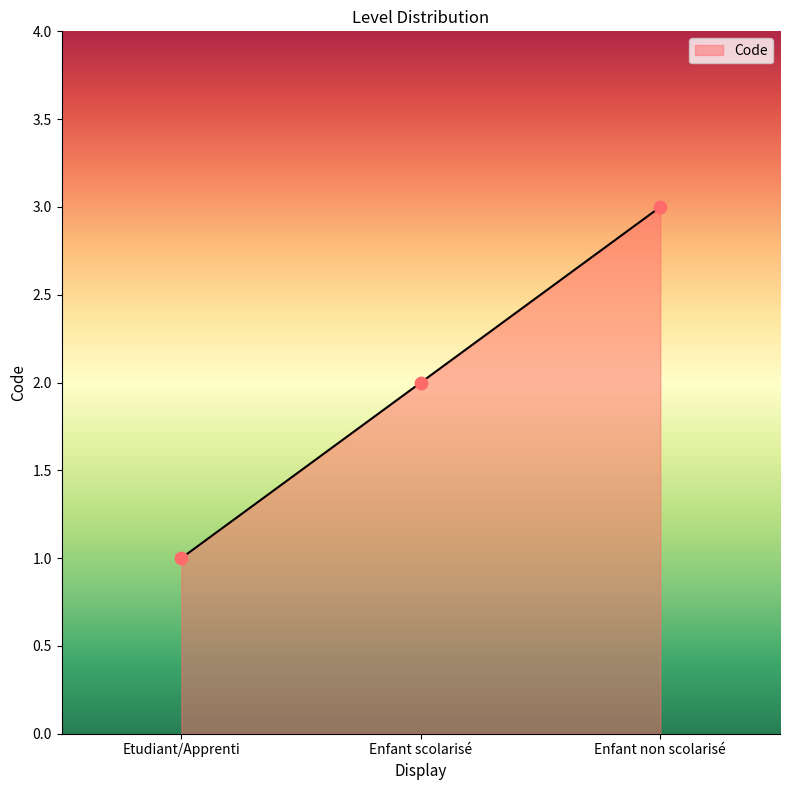

What is the change in value from Etudiant/Apprenti to Enfant non scolarisé?

+2